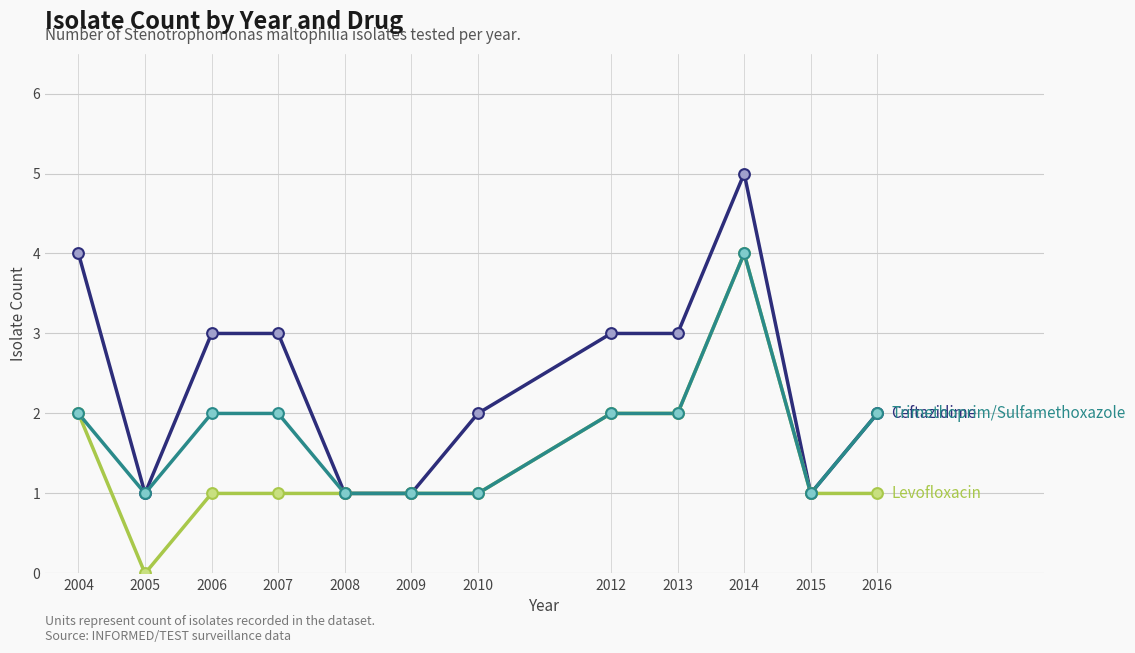

What is the total value across all series at 2016?

5